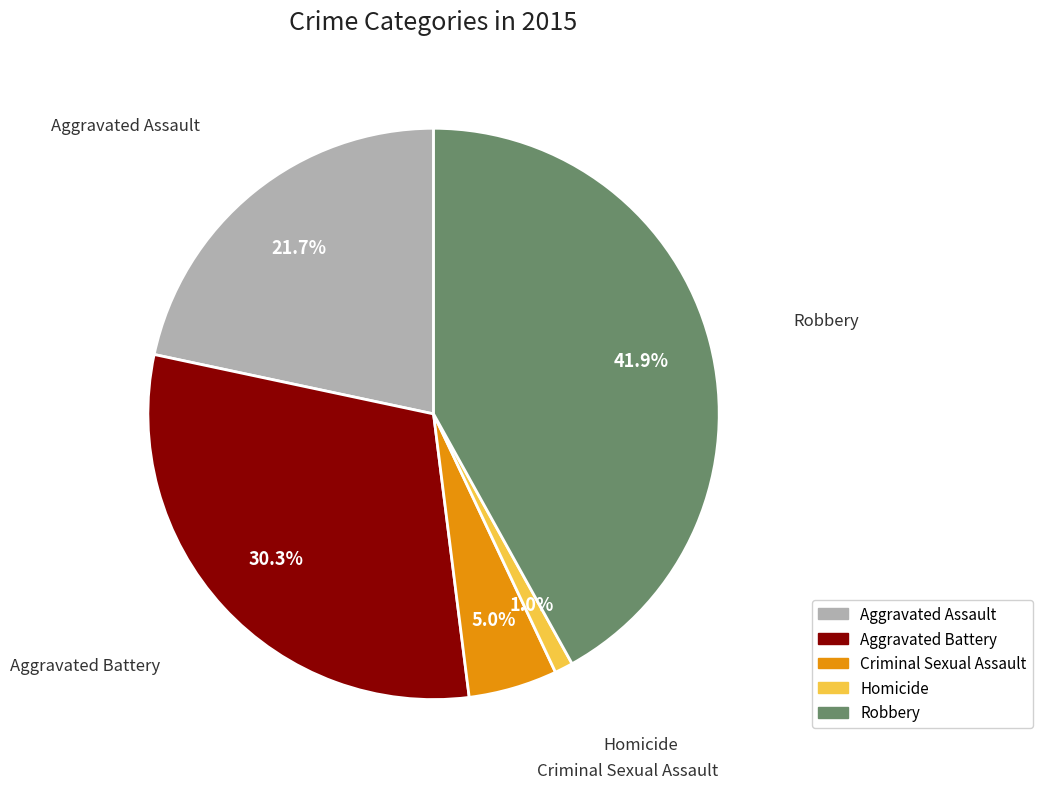

What is the smallest slice in the pie chart?

Homicide